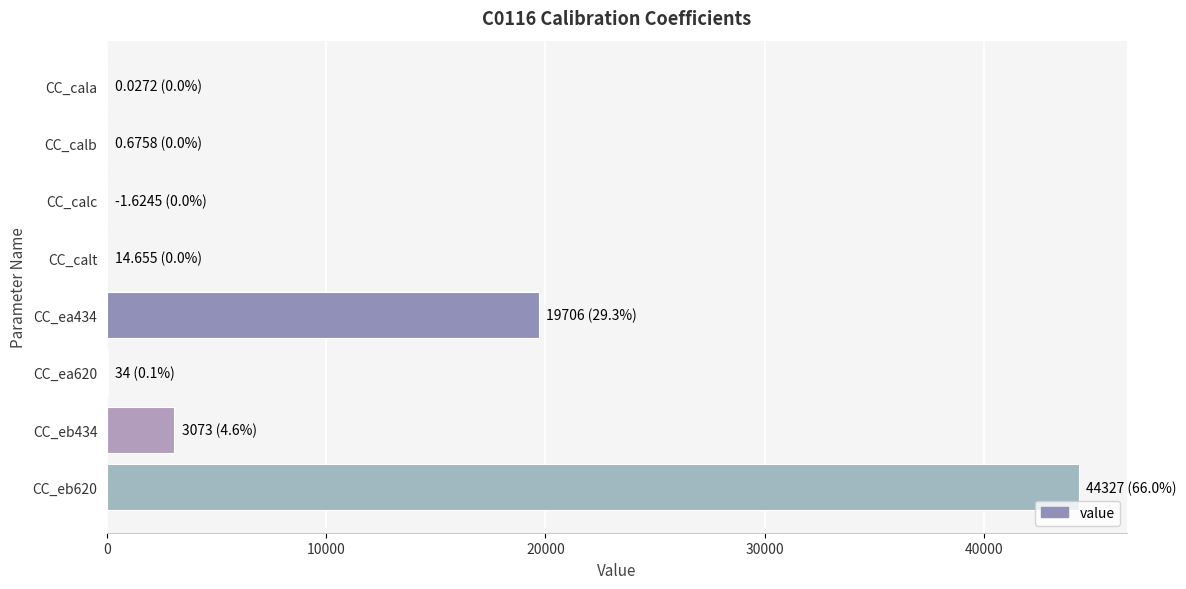

Where is the data nearest to the value 22163?

CC_ea434